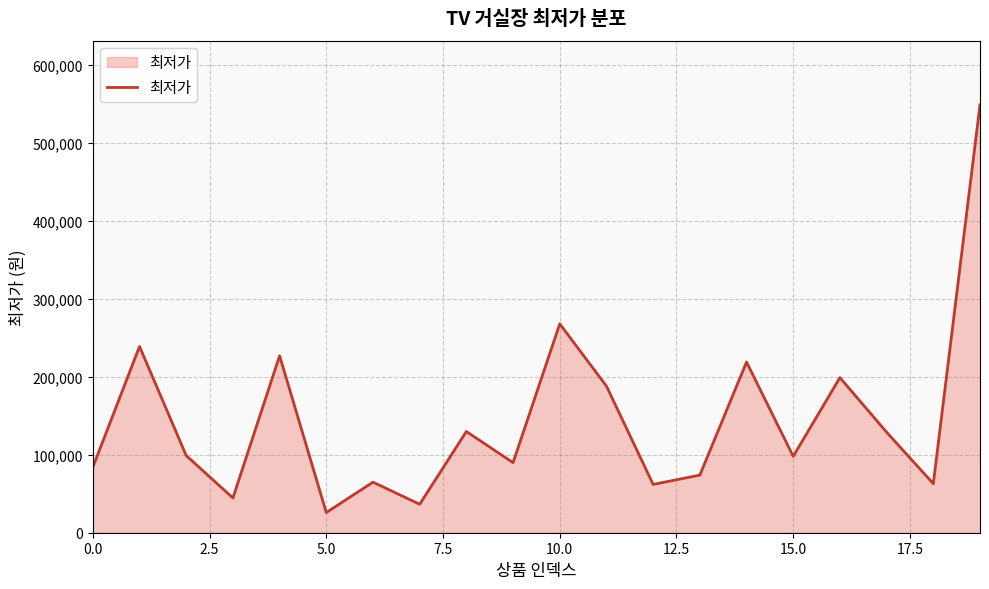

What is the difference between the maximum and minimum values?

523100